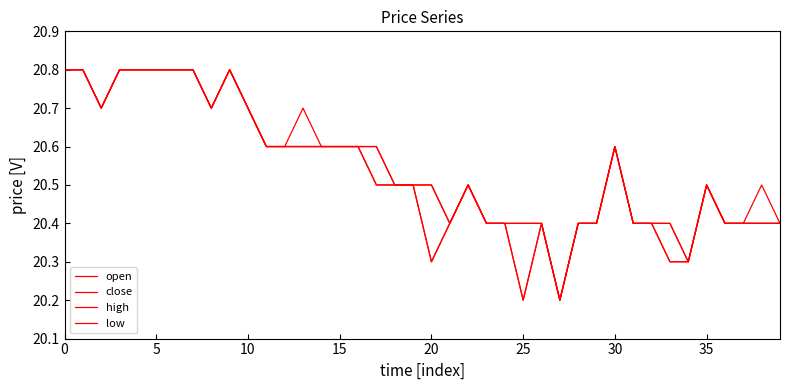

What is the difference between the maximum and minimum values in the open series?

0.6